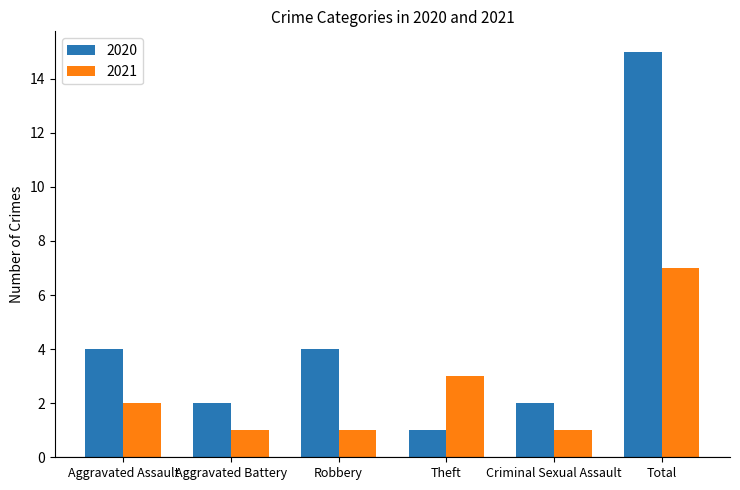

Which series changed the most between Aggravated Assault and Aggravated Battery?

2020